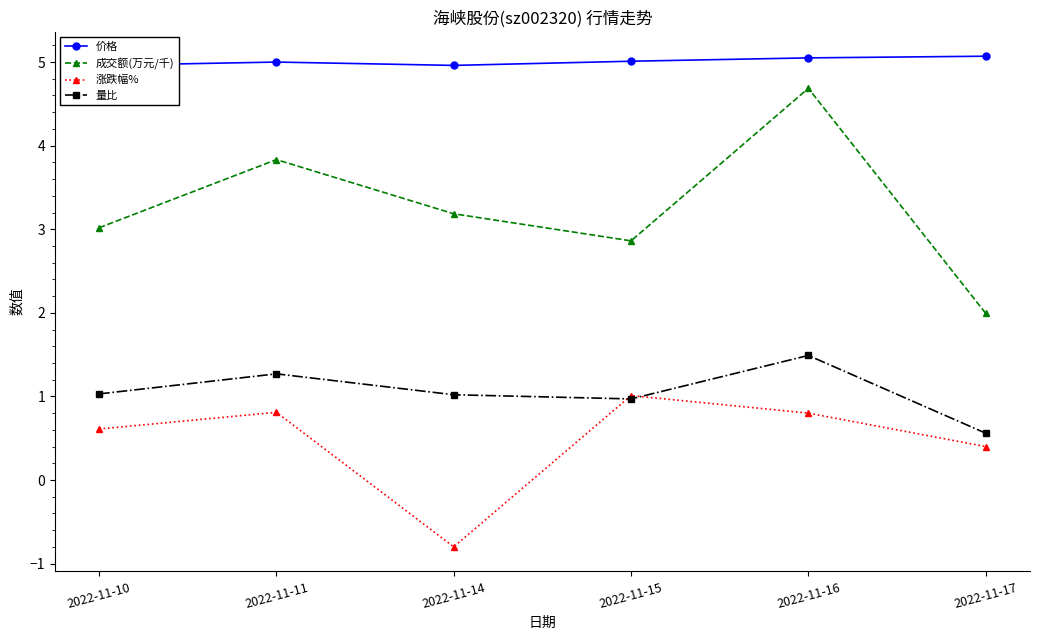

What is the total value across all series at 2022-11-17?

8.0